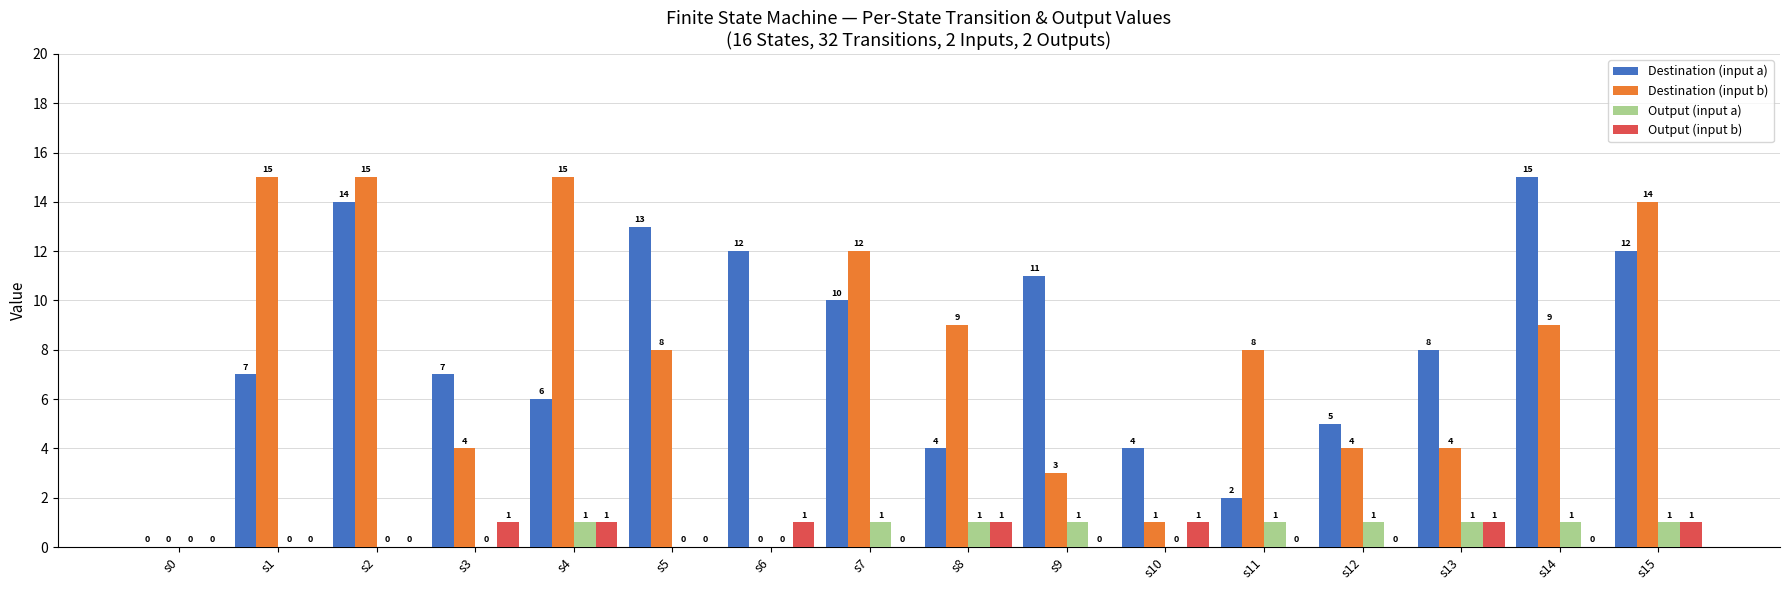

Which series has the largest total across all categories?

Destination (input a)